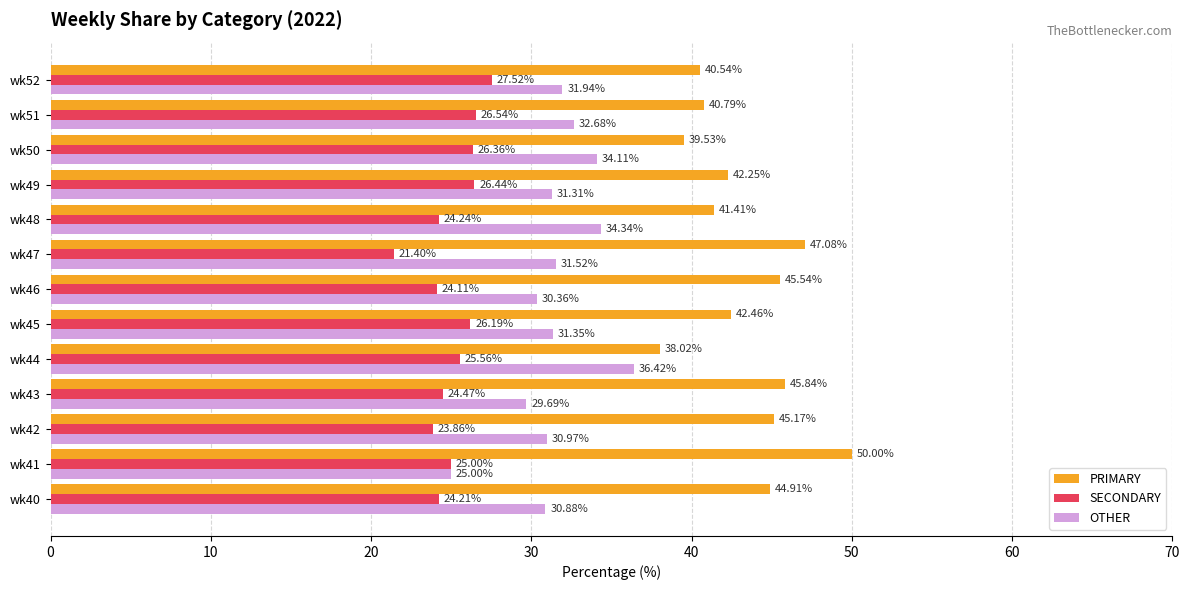

What is the sum of all PRIMARY values?

563.5